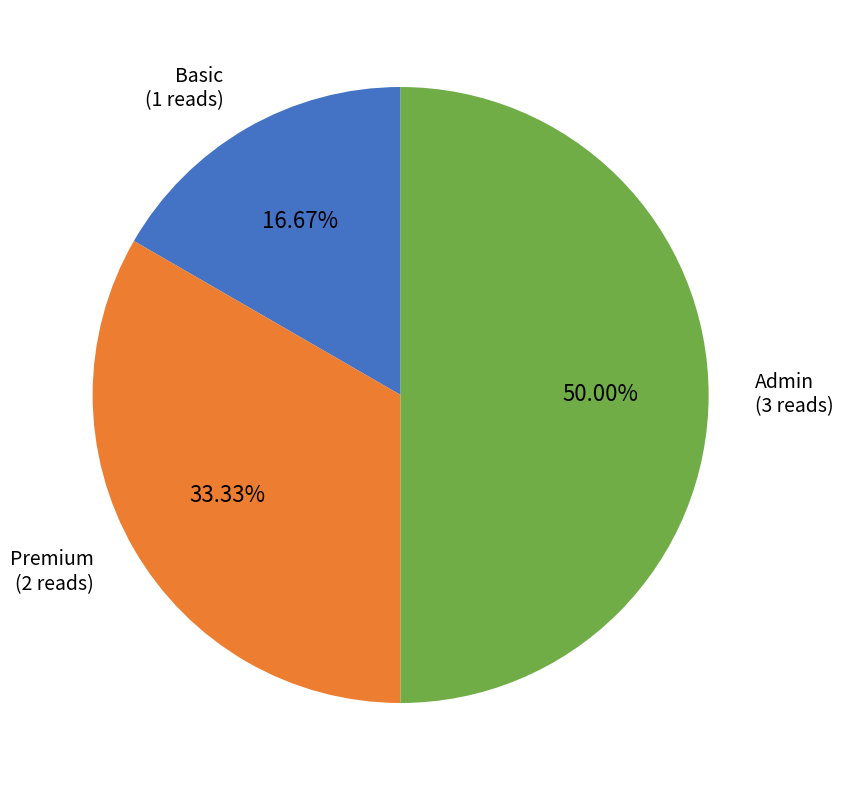

Combined, do Premium and Admin account for over 50%?

Yes